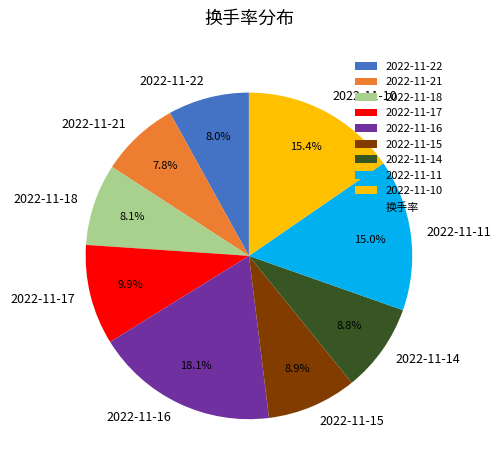

Which has a higher value, 2022-11-17 or 2022-11-18?

2022-11-17